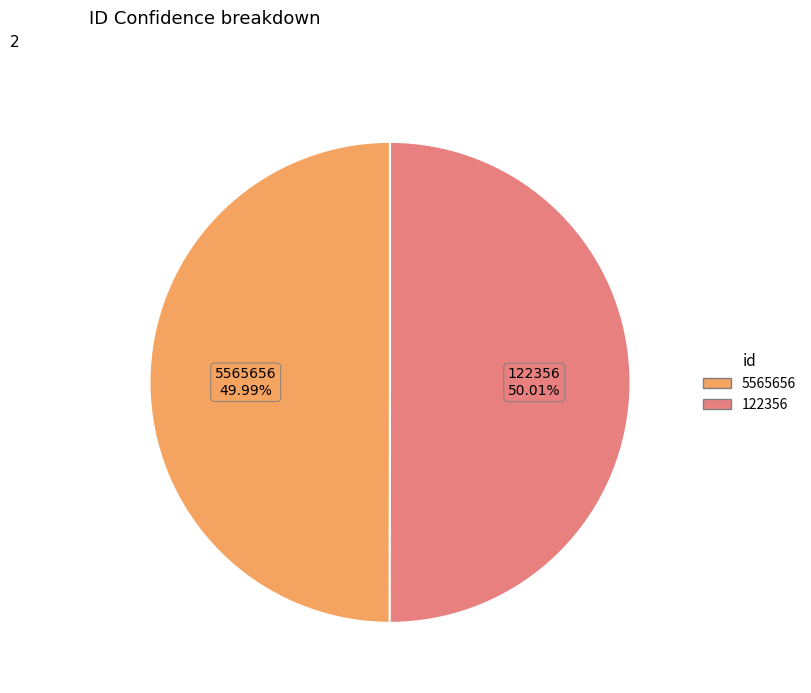

How many slices are in this pie chart?

2